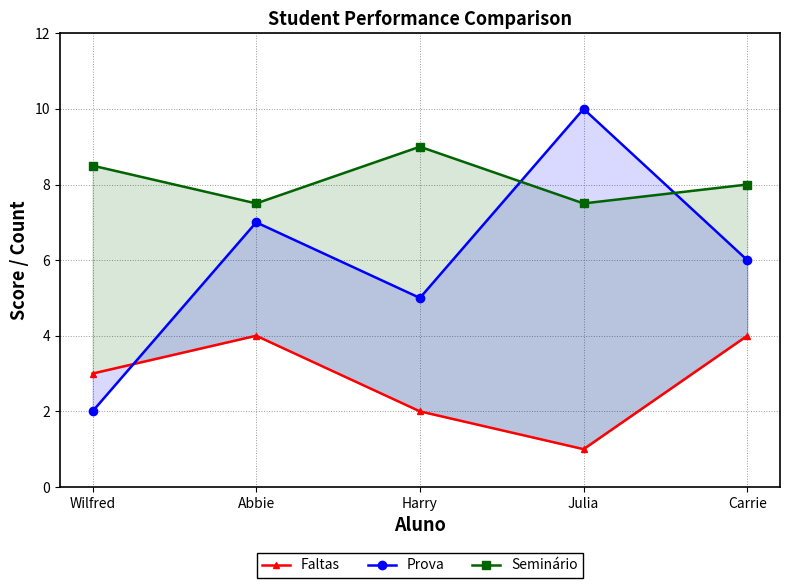

Reading left to right, what are all the values shown in this chart?

Faltas: Wilfred=3.0	Abbie=4.0	Harry=2.0	Julia=1.0	Carrie=4.0
Prova: Wilfred=2.0	Abbie=7.0	Harry=5.0	Julia=10.0	Carrie=6.0
Seminário: Wilfred=8.5	Abbie=7.5	Harry=9.0	Julia=7.5	Carrie=8.0